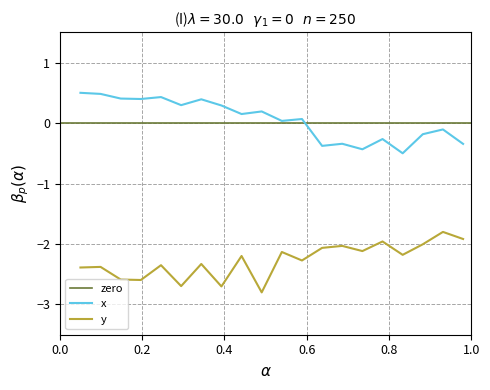

What is the lowest value of the y series?

-2.8